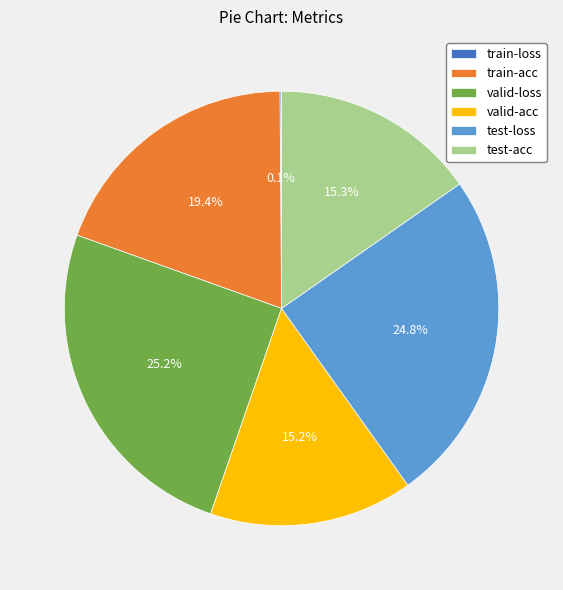

Does valid-loss account for over 50% of the chart?

No